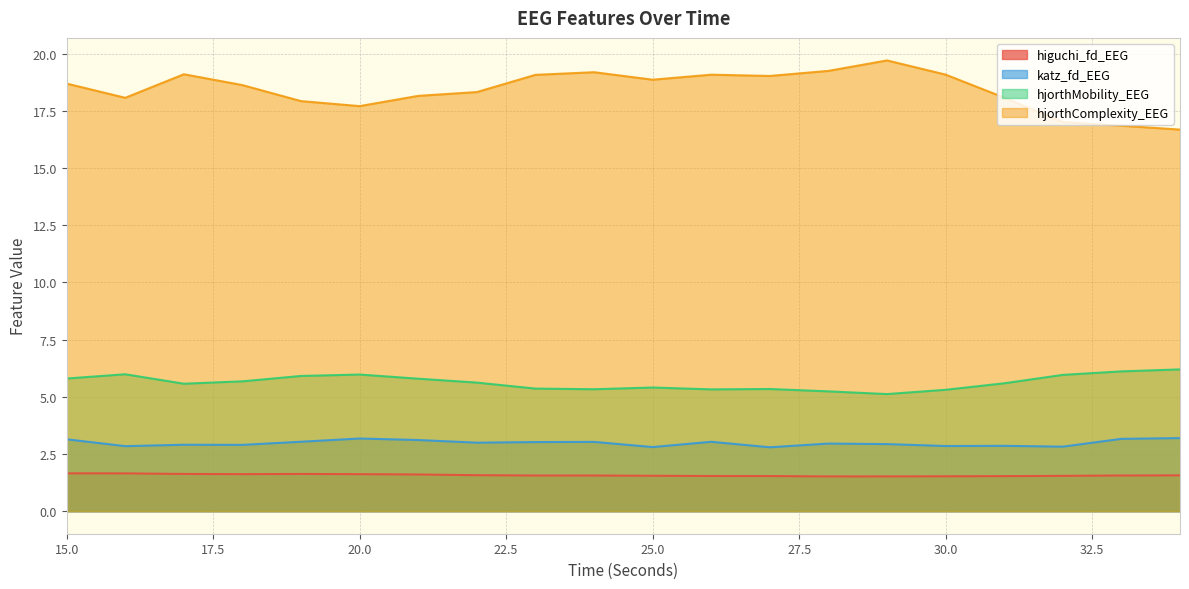

What is the value of the higuchi_fd_EEG point at the 8th from the left?

1.6